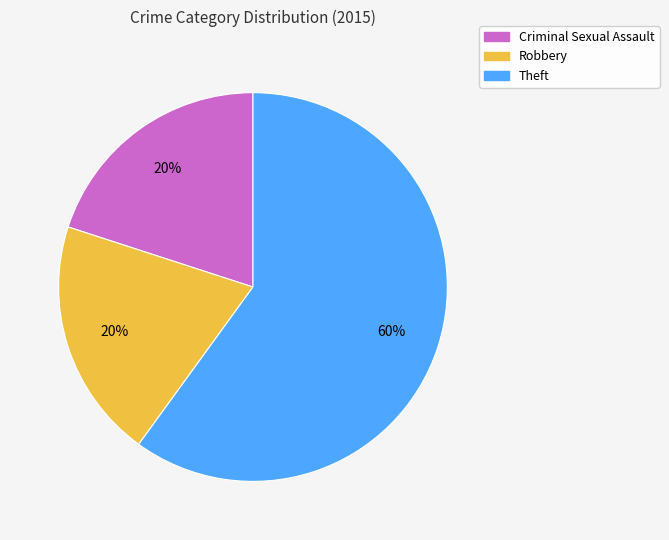

True or false: Theft accounts for 75% of the total.

False